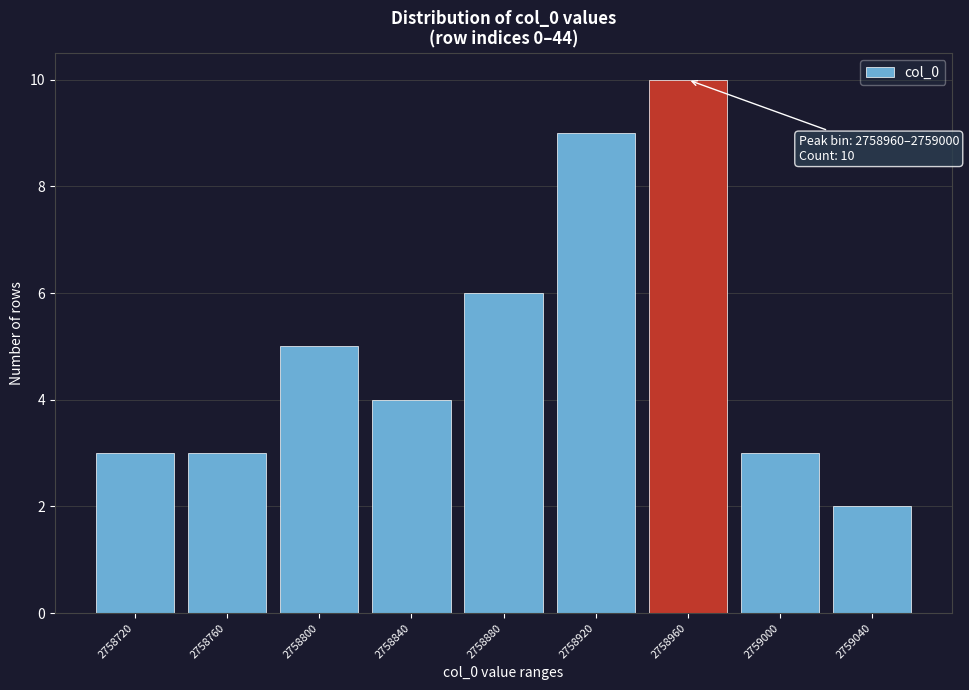

Reading left to right, what are all the values shown in this chart?

2758720=3	2758760=3	2758800=5	2758840=4	2758880=6	2758920=9	2758960=10	2759000=3	2759040=2